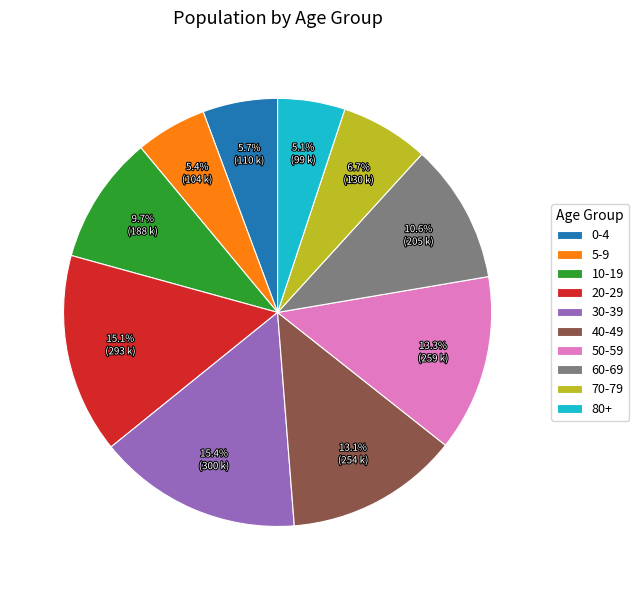

What percentage is the 30-39 slice, to the nearest percent?

15%